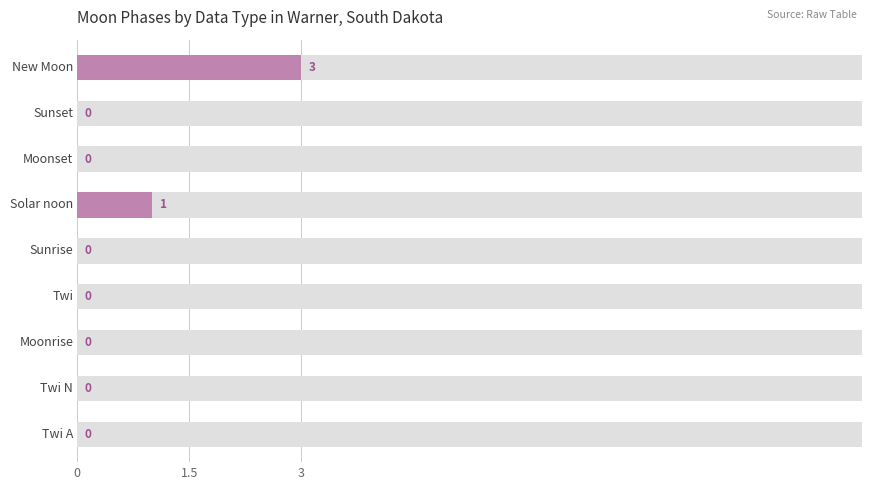

Is it true that the value at 3 is 0?

True